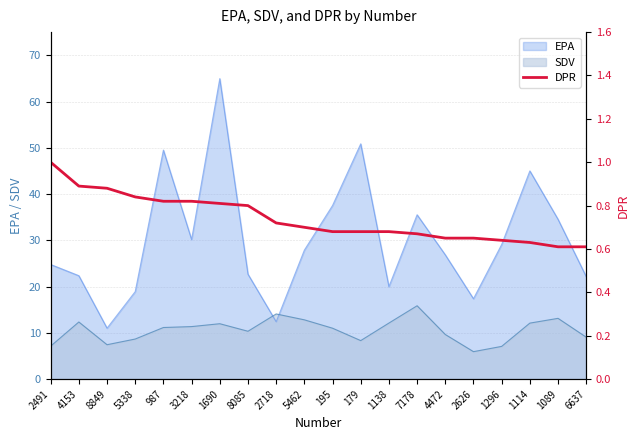

At which label does SDV reach its peak?

7178